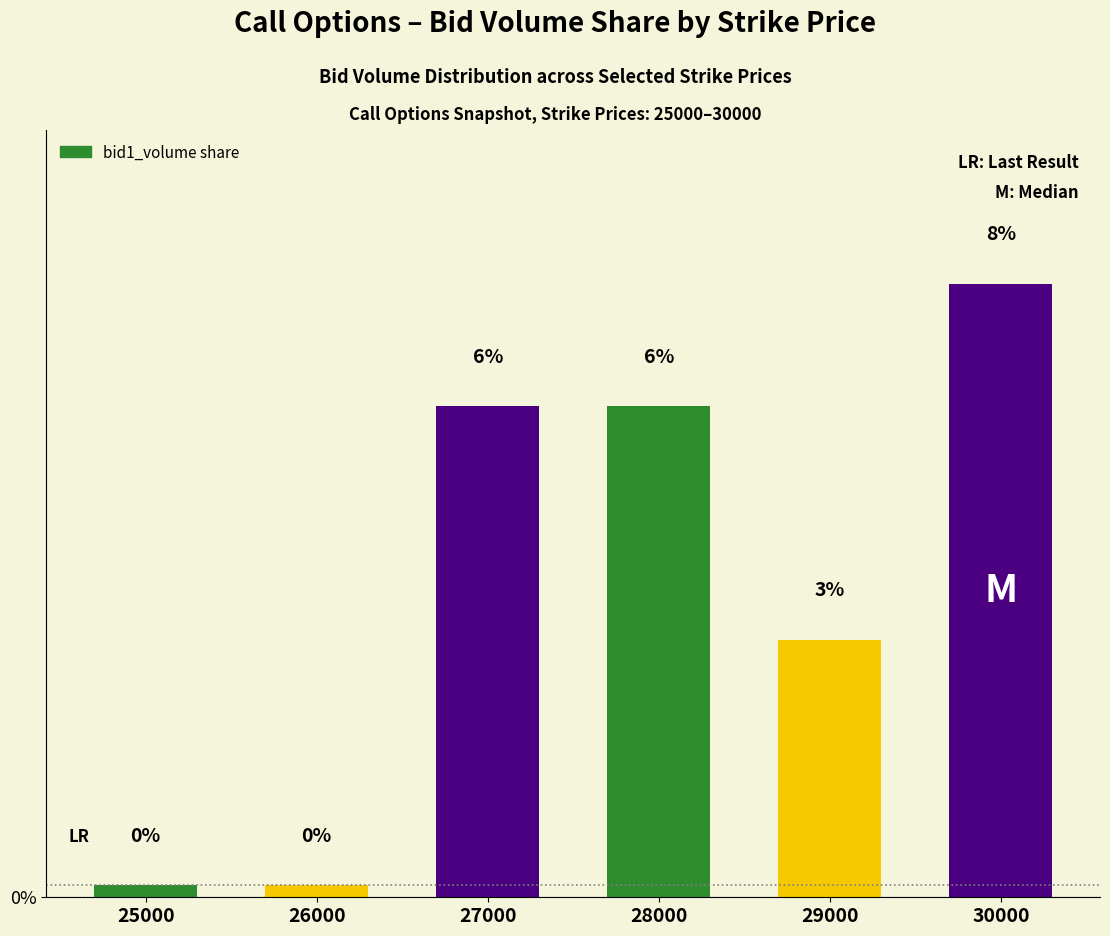

What is the change in value from 25000 to 27000?

+6.0